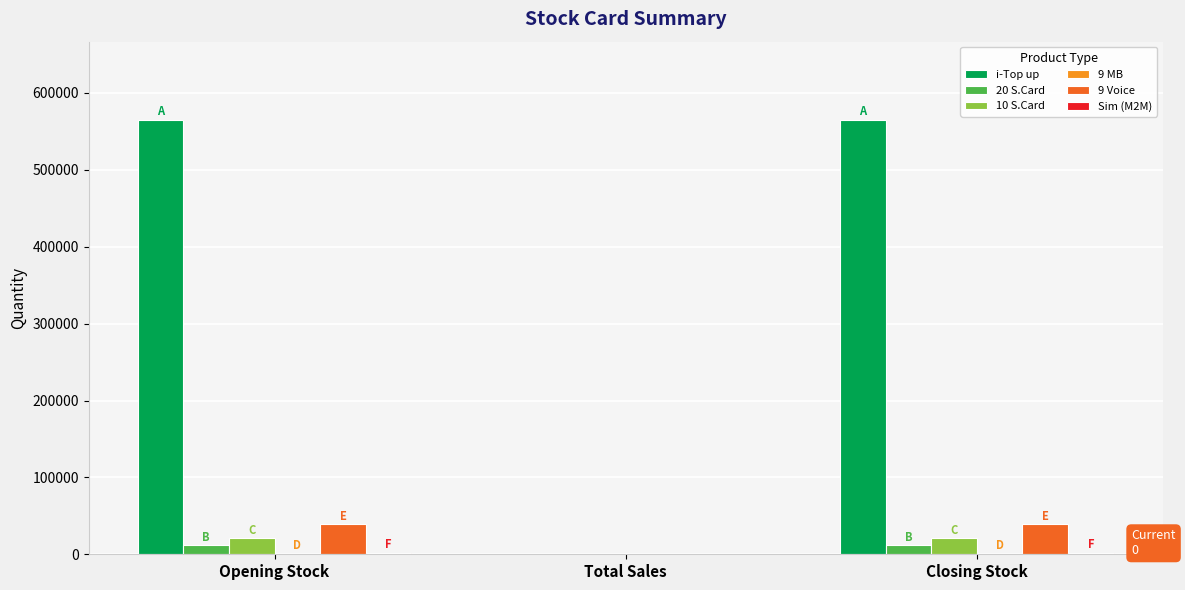

What is the sum of all 20 S.Card values?

23100